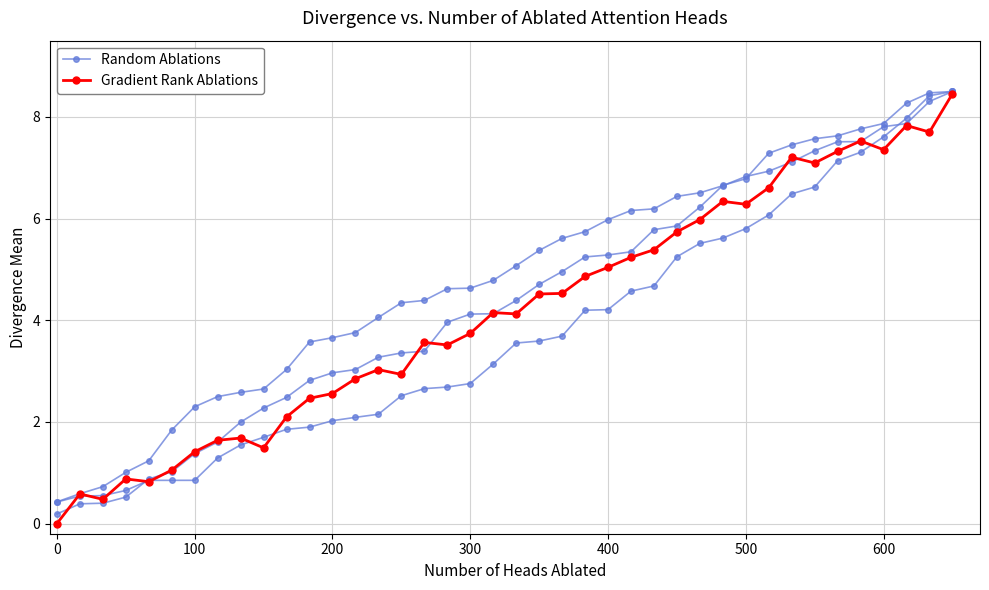

How many distinct data groups are displayed?

2